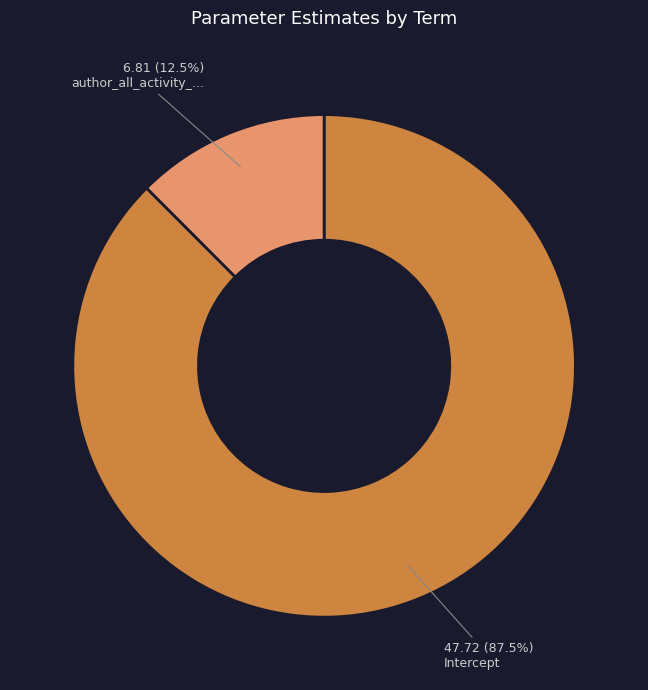

Is there any slice that represents more than half of the pie?

Yes